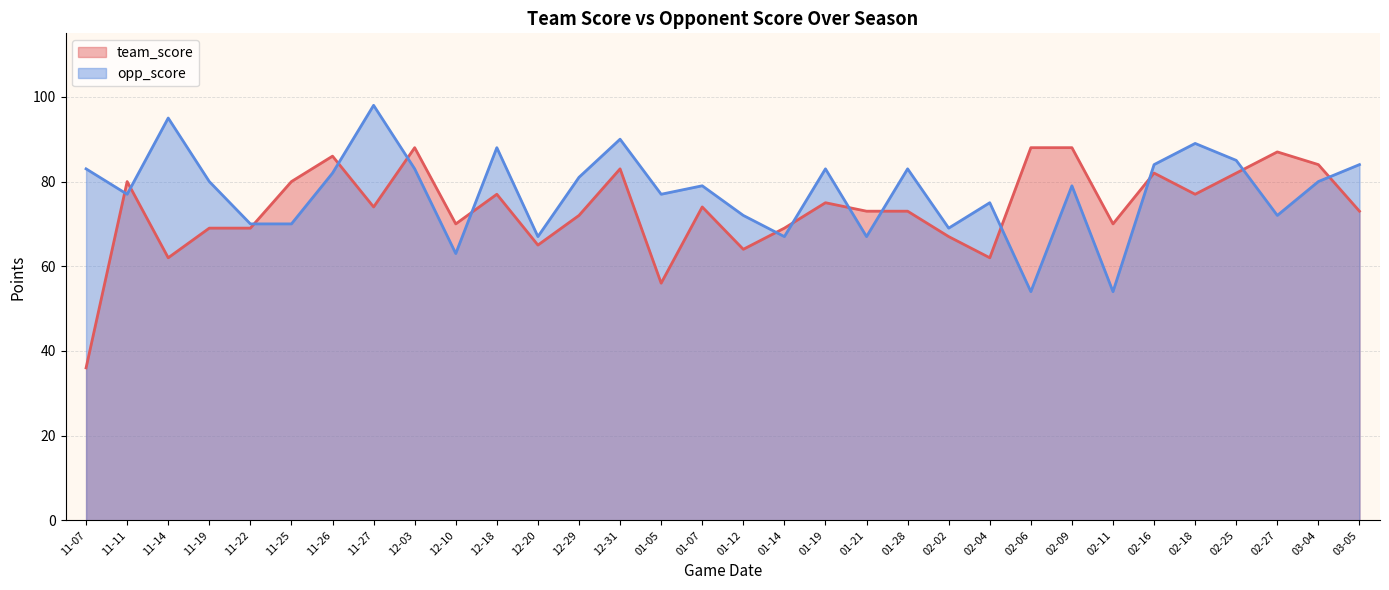

Which series has the largest total across all categories?

opp_score